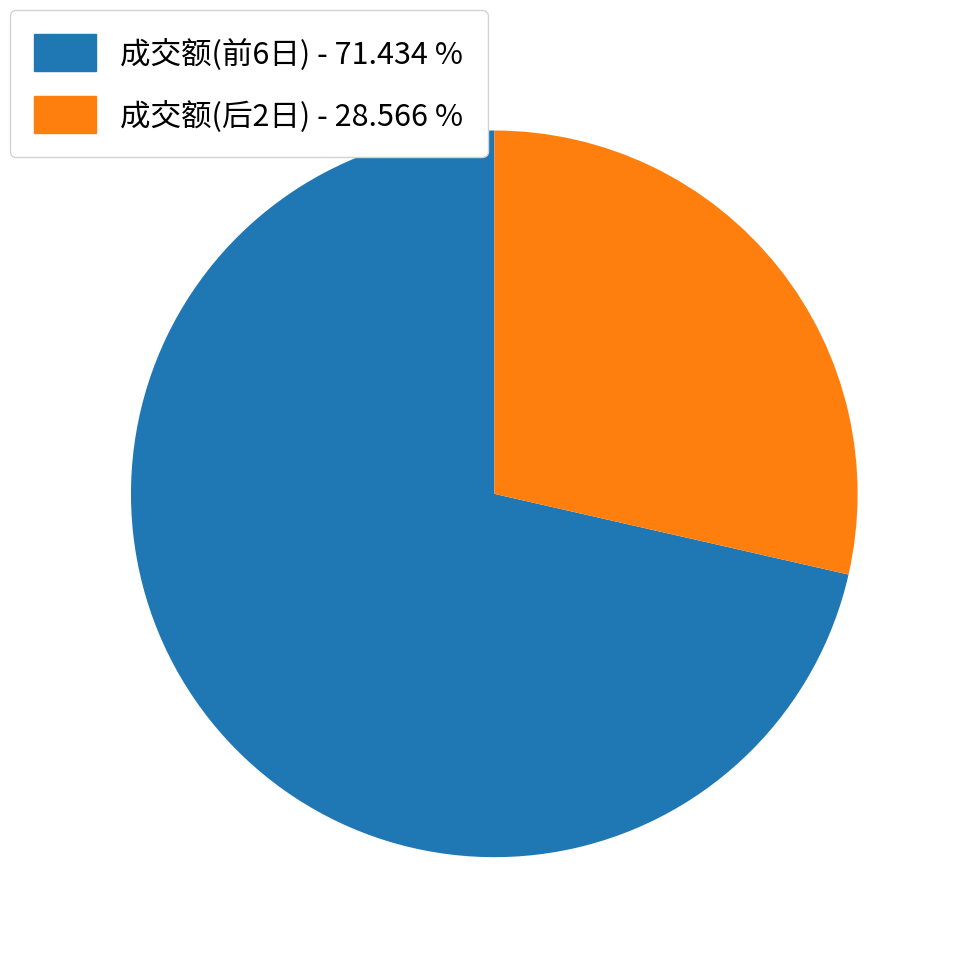

What is the ratio of the value at 成交额(前6日) - 71.434 % to the value at 成交额(后2日) - 28.566 %?

2.5